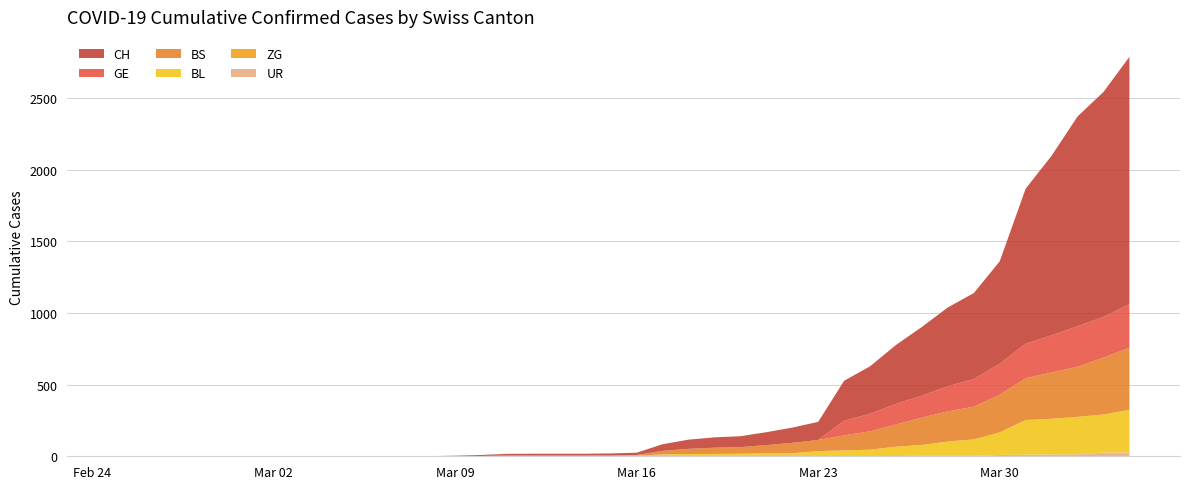

Reading left to right, what are all the values shown in this chart?

CH: 0	0	0	0	0	0	0	0	0	0	1	1	1	3	7	11	12	12	12	15	16	46	64	72	76	90	106	126	278	332	411	480	550	600	715	1082	1253	1464	1570	1725
BS: 0	0	0	0	0	0	0	0	0	0	0	0	0	0	0	4	4	4	4	0	4	25	36	44	46	57	73	78	105	128	155	191	211	228	263	292	323	350	397	434
BL: 0	0	0	0	0	0	0	0	0	0	0	0	0	1	2	2	2	2	2	5	5	13	16	16	18	21	21	35	40	46	65	76	100	115	158	242	249	262	266	298
GE: 0	0	0	0	0	0	0	0	0	0	0	0	0	0	0	0	0	0	0	0	0	0	0	0	0	0	0	0	103	122	144	153	175	193	216	241	260	283	284	305
ZG: 0	0	0	0	0	0	0	0	0	0	0	0	0	0	0	0	0	0	0	0	0	0	0	0	0	0	0	0	0	0	0	0	0	0	0	0	0	0	0	0
UR: 0	0	0	0	0	0	0	0	0	0	0	0	0	0	0	0	0	0	0	0	0	0	0	0	0	0	0	1	1	0	2	3	3	3	9	11	13	13	26	26